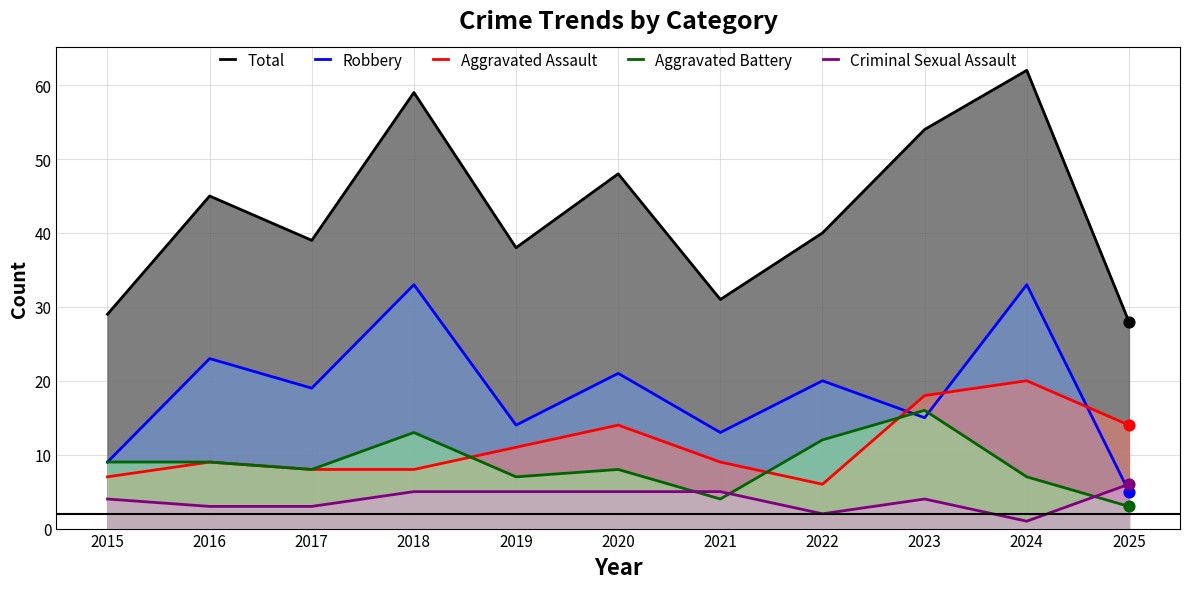

Which series reaches the minimum Y coordinate?

Criminal Sexual Assault